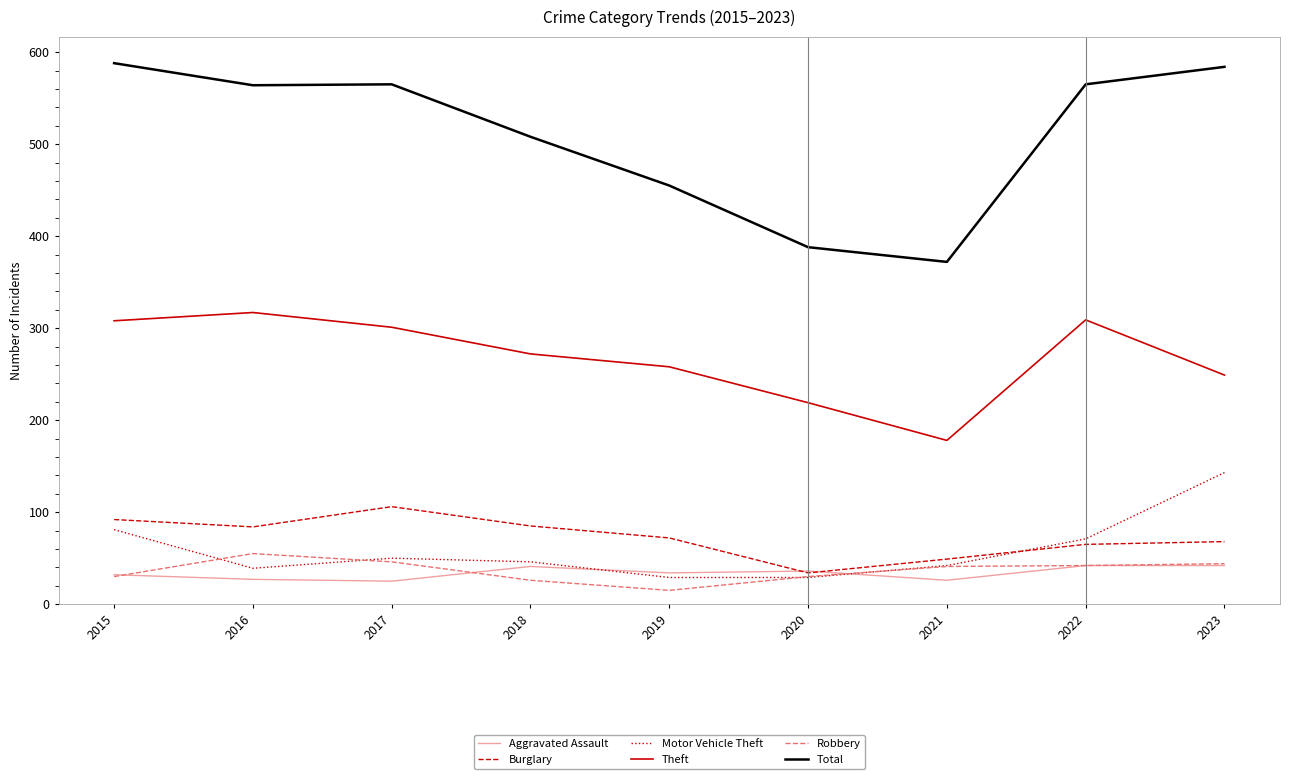

Which category has the lowest value across all series?

2019